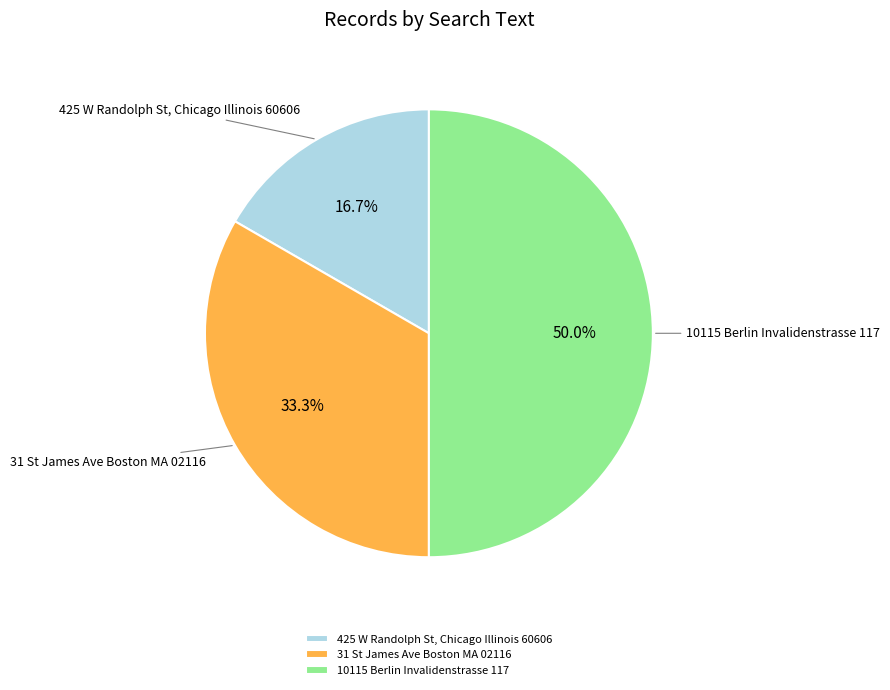

Which has a higher value, 10115 Berlin Invalidenstrasse 117 or 31 St James Ave Boston MA 02116?

10115 Berlin Invalidenstrasse 117